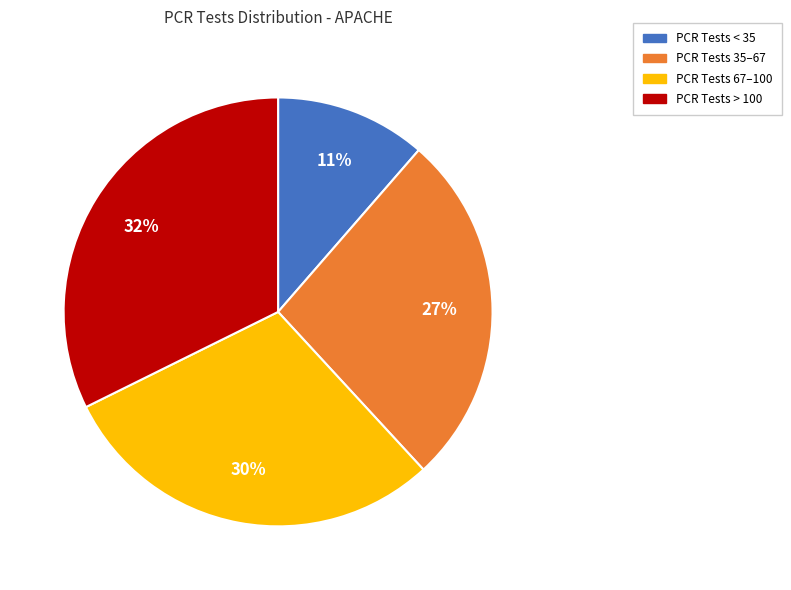

How many segments does this pie chart have?

4